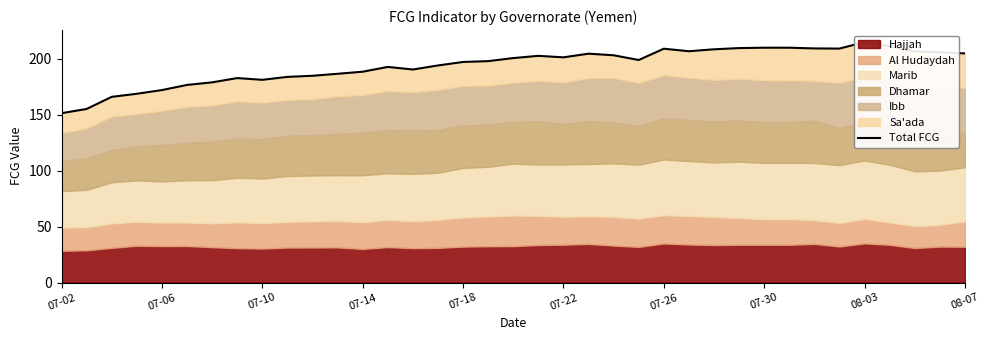

Reading left to right, transcribe all the data shown in this chart.

151.4	155.1	166.0	168.7	172.0	176.6	178.9	182.7	181.2	183.8	184.8	186.6	188.4	192.7	190.4	194.0	197.1	197.9	200.6	202.6	201.3	204.6	203.1	198.9	209.0	206.7	208.5	209.5	209.9	209.9	209.2	209.1	214.9	211.2	206.7	205.8	204.8